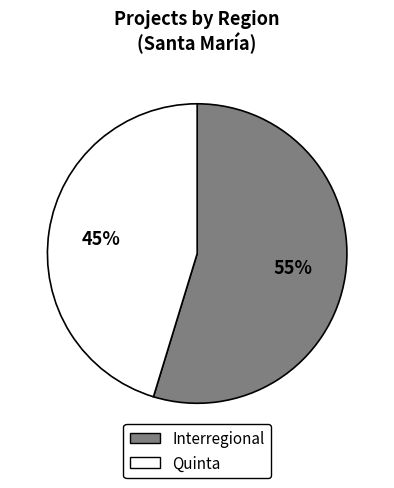

True or false: Interregional accounts for 55% of the total.

True